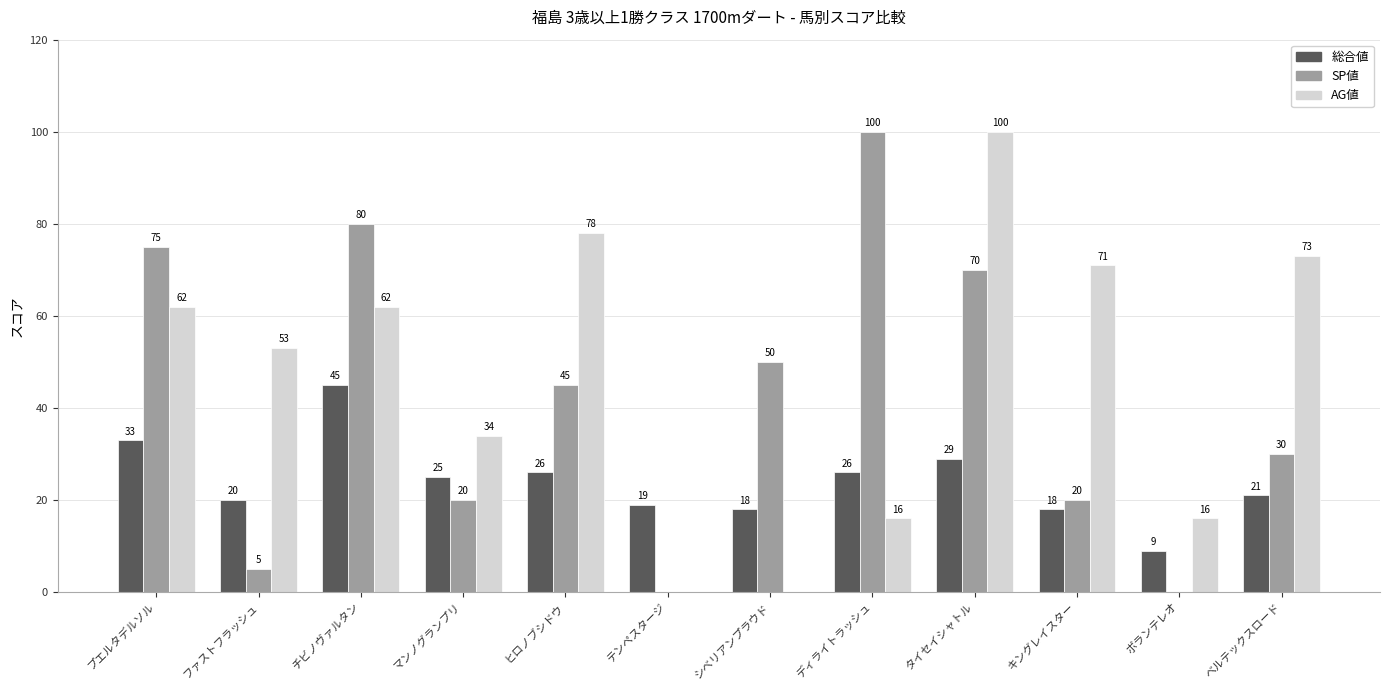

At which label does AG値 reach its peak?

タイセイシャトル